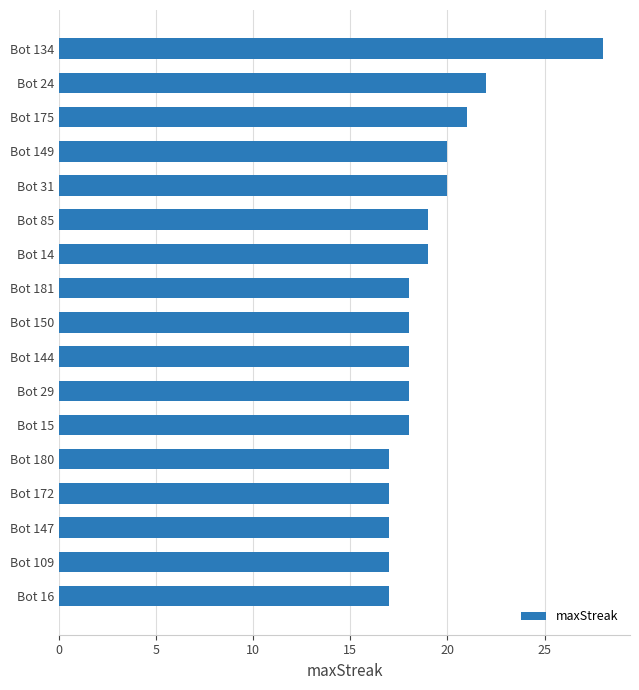

The value at Bot 29 is 5. True or false?

False